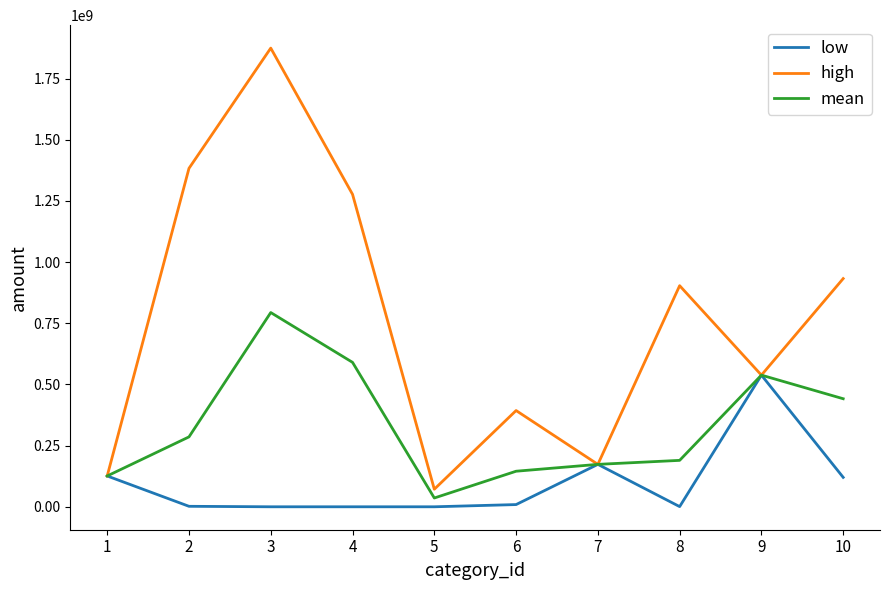

At which category is the sum across all series the highest?

3